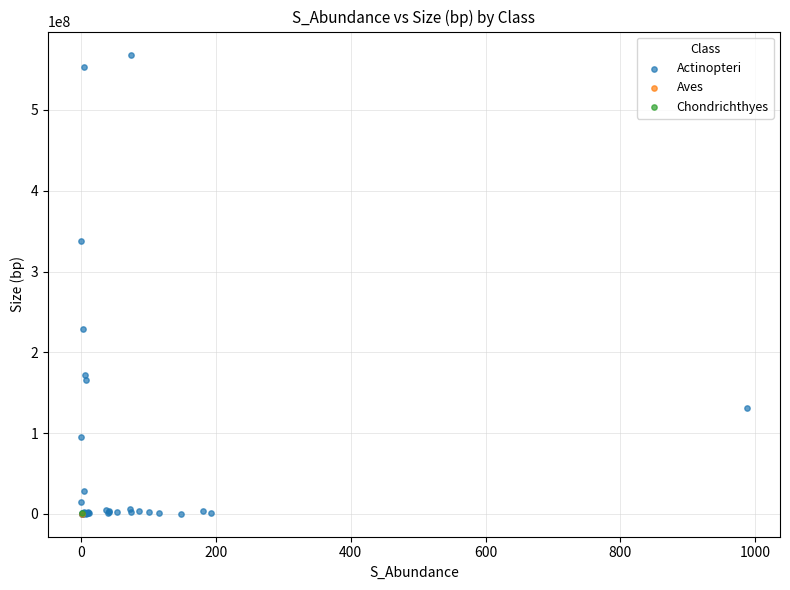

What are all the series names shown in the legend?

Actinopteri, Aves, Chondrichthyes